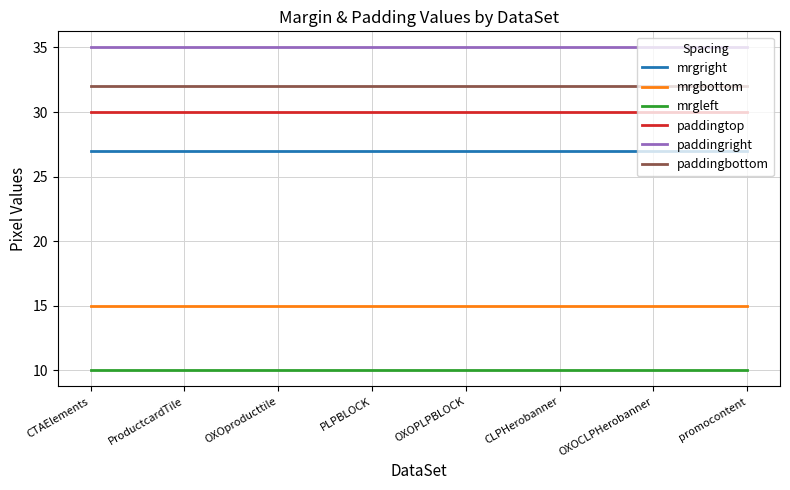

How many lines are shown in the chart?

6